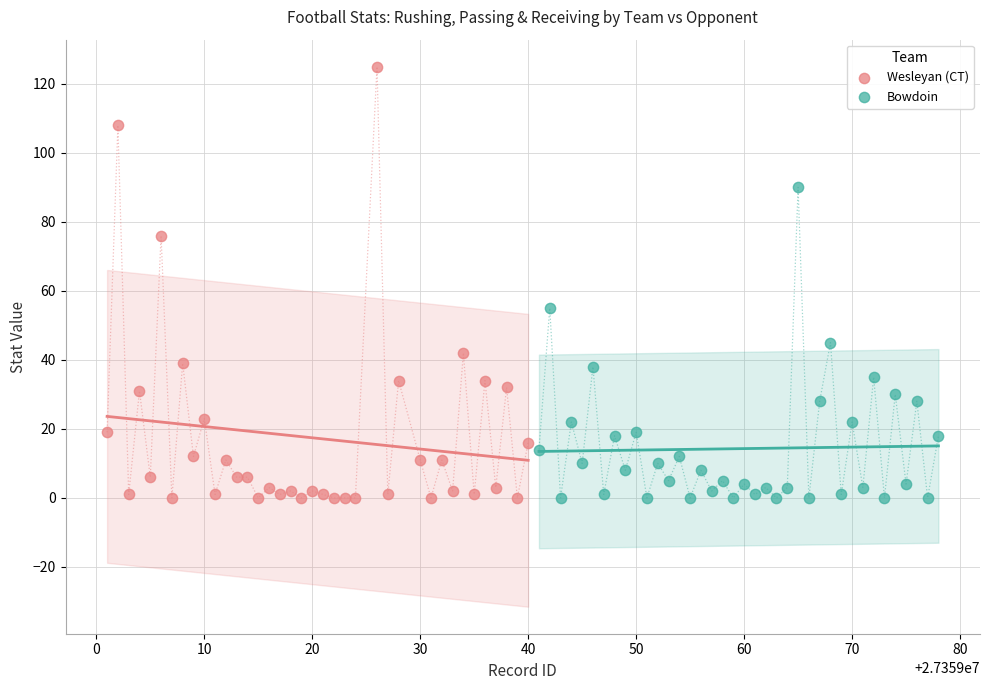

Which series contains the highest Y value?

Wesleyan (CT)